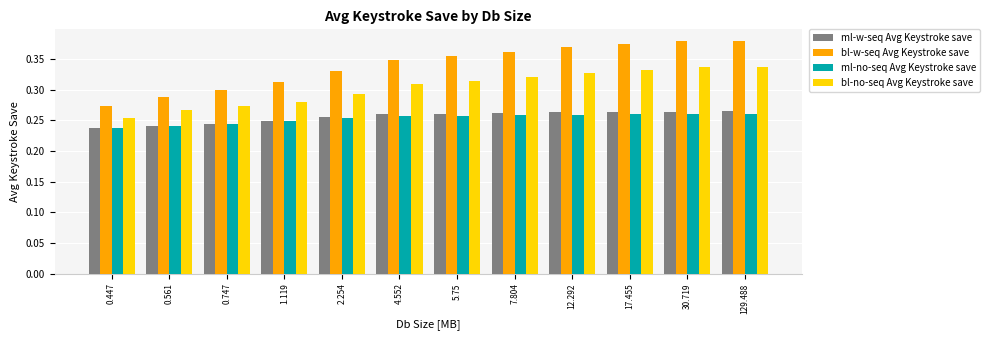

What is the sum of all bl-w-seq Avg Keystroke save values?

4.1